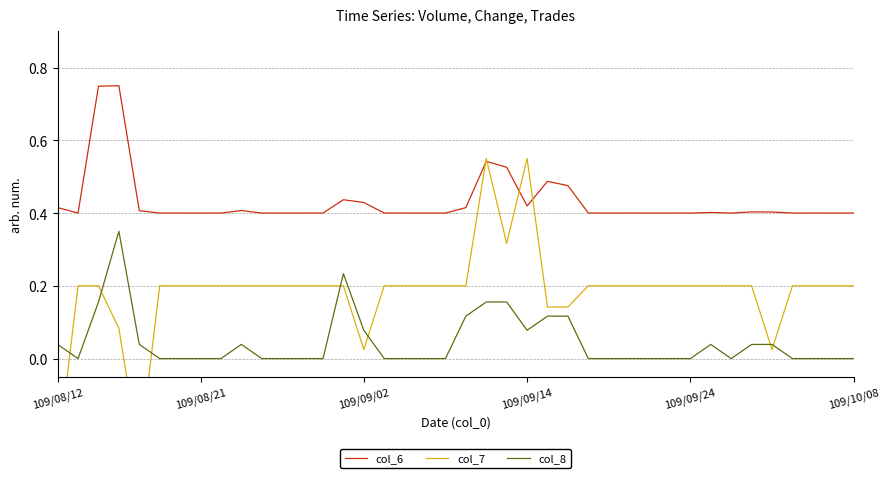

What position from the left is 33?

34